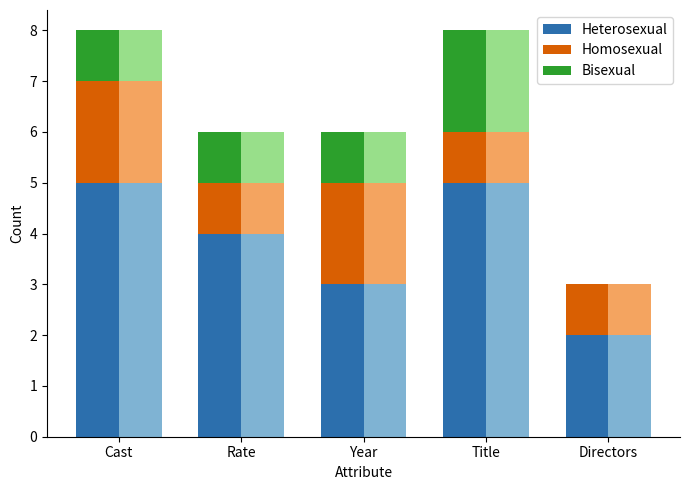

How many bars are there in total?

15